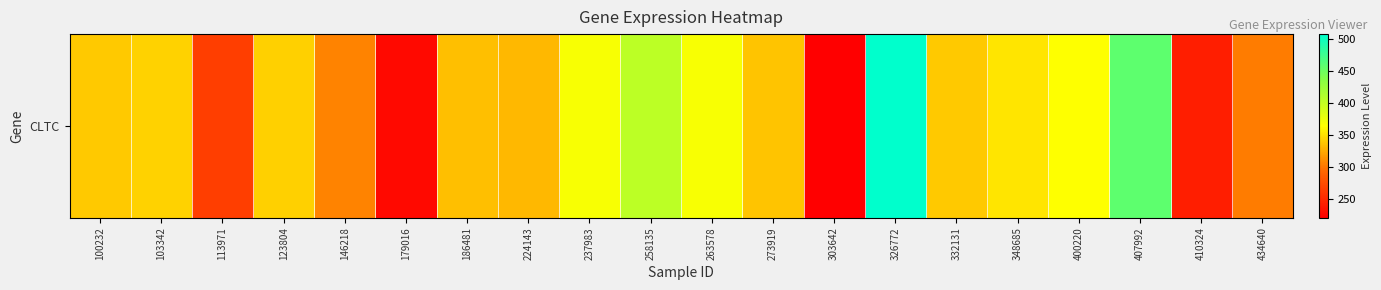

Which category has the highest value across all series?

326772